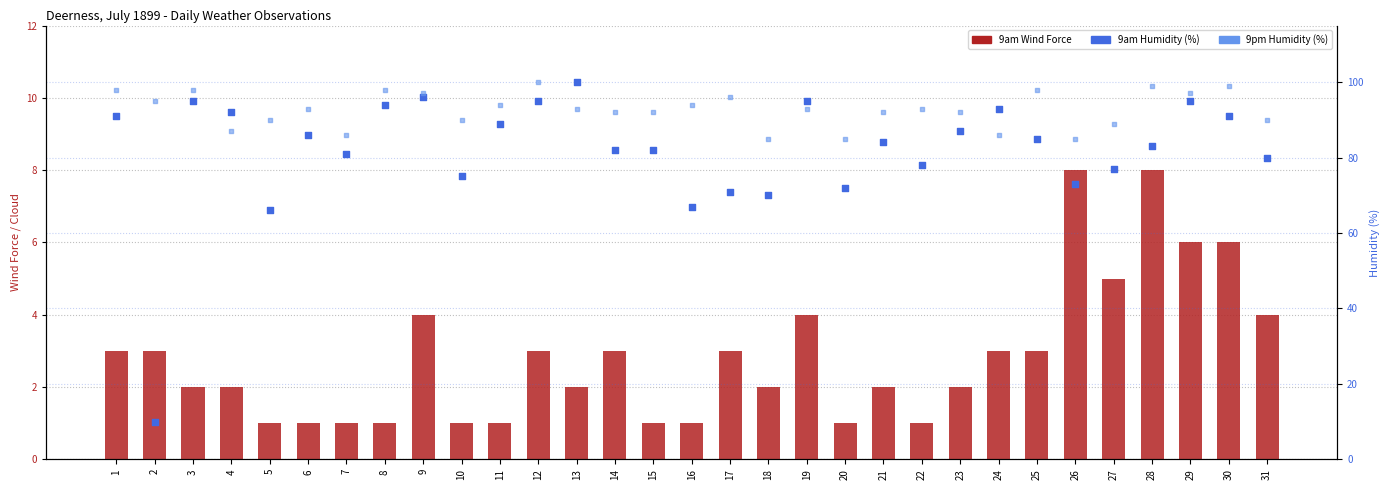

Which series contains the lowest Y value?

9am Wind Force